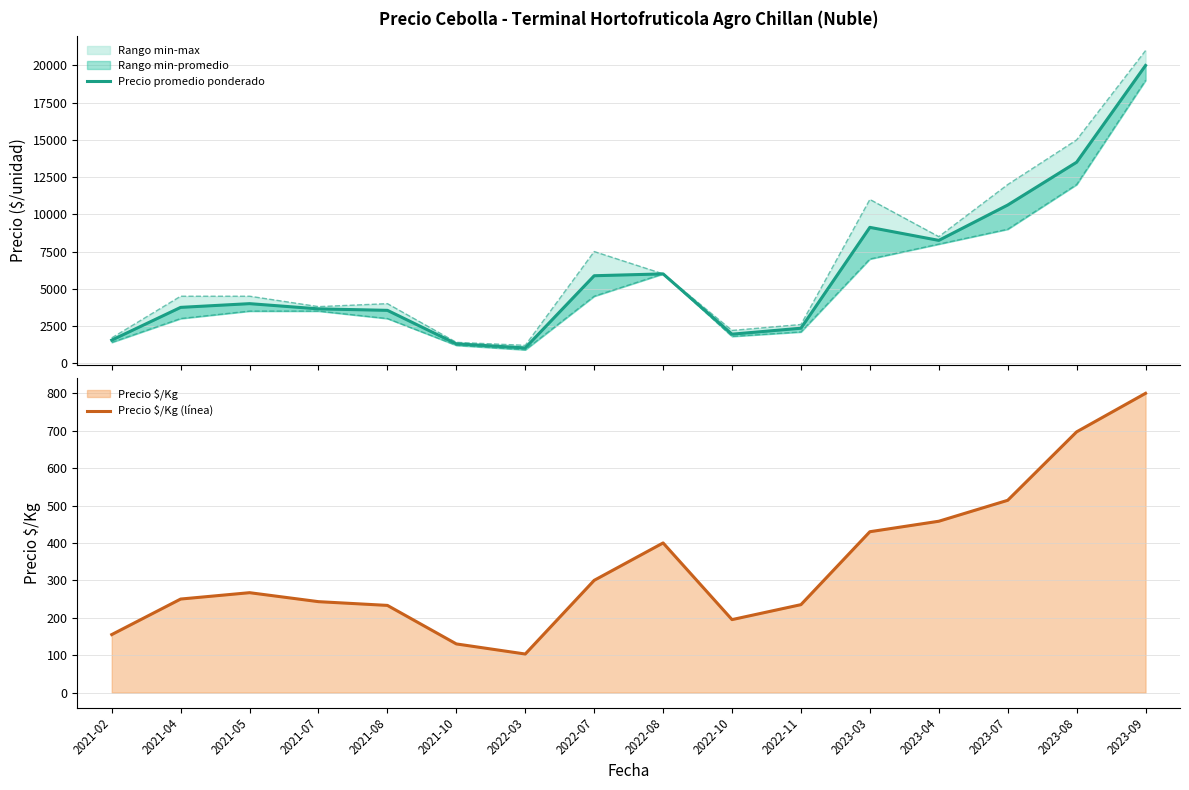

True or false: Precio $/Kg (línea) and Precio minimo cross at least once.

False